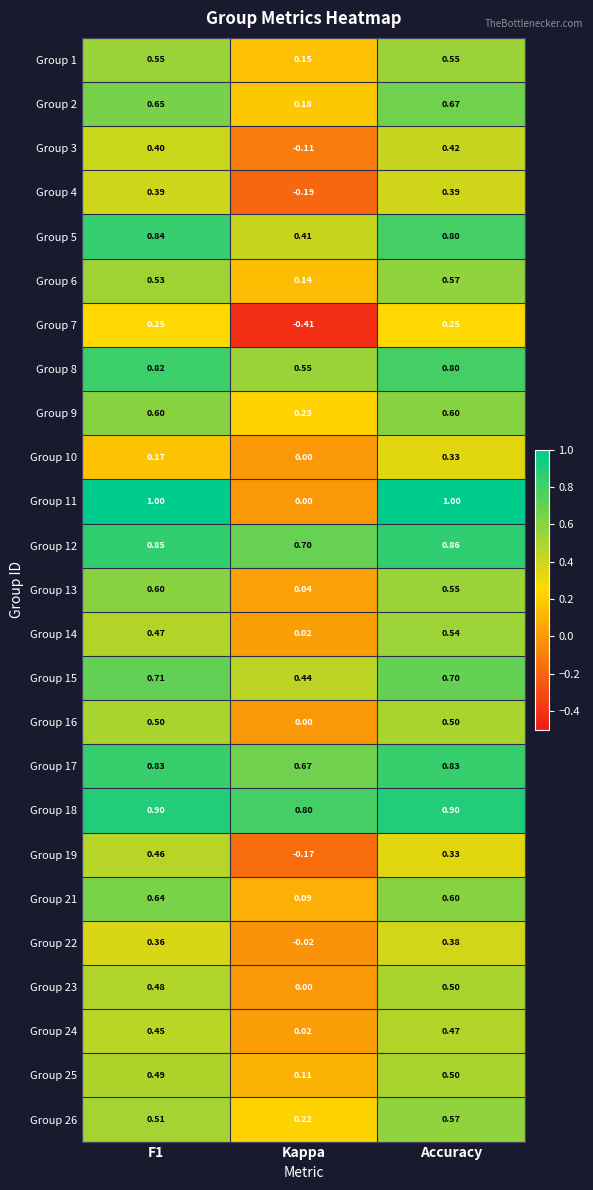

At which category is the sum across all series the highest?

Accuracy